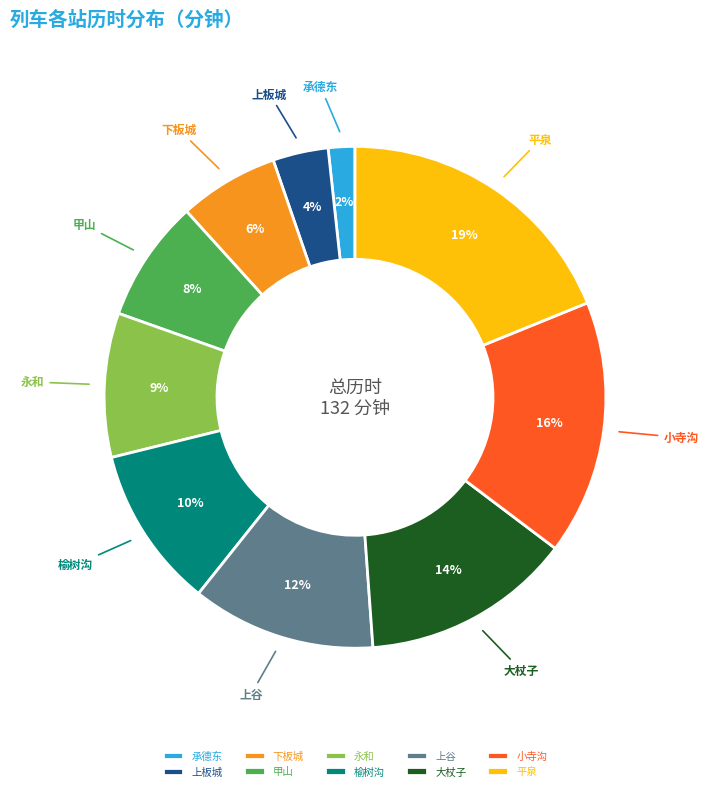

Is there any slice that represents more than half of the pie?

No